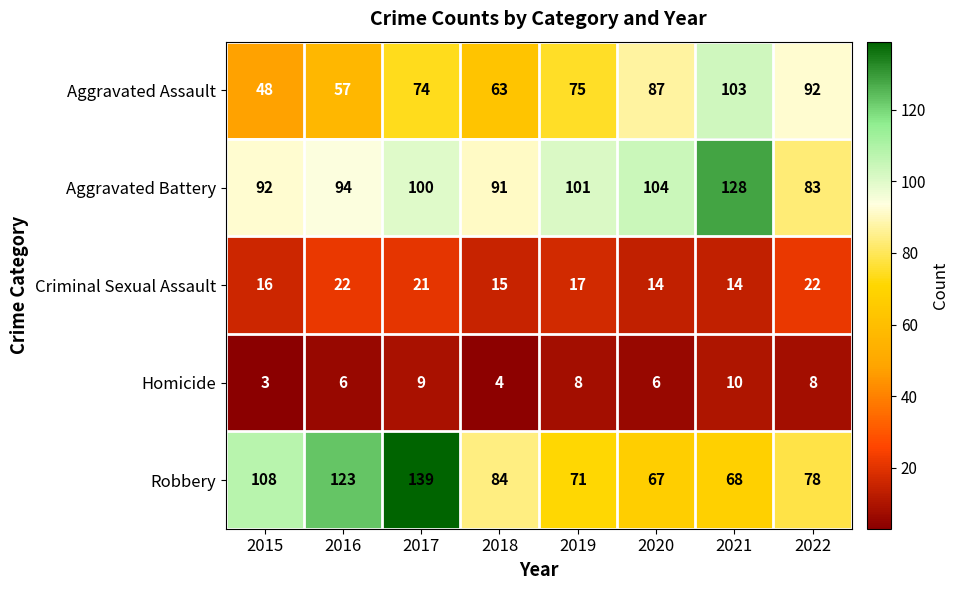

Count the Criminal Sexual Assault values in the range 15 to 22.

6